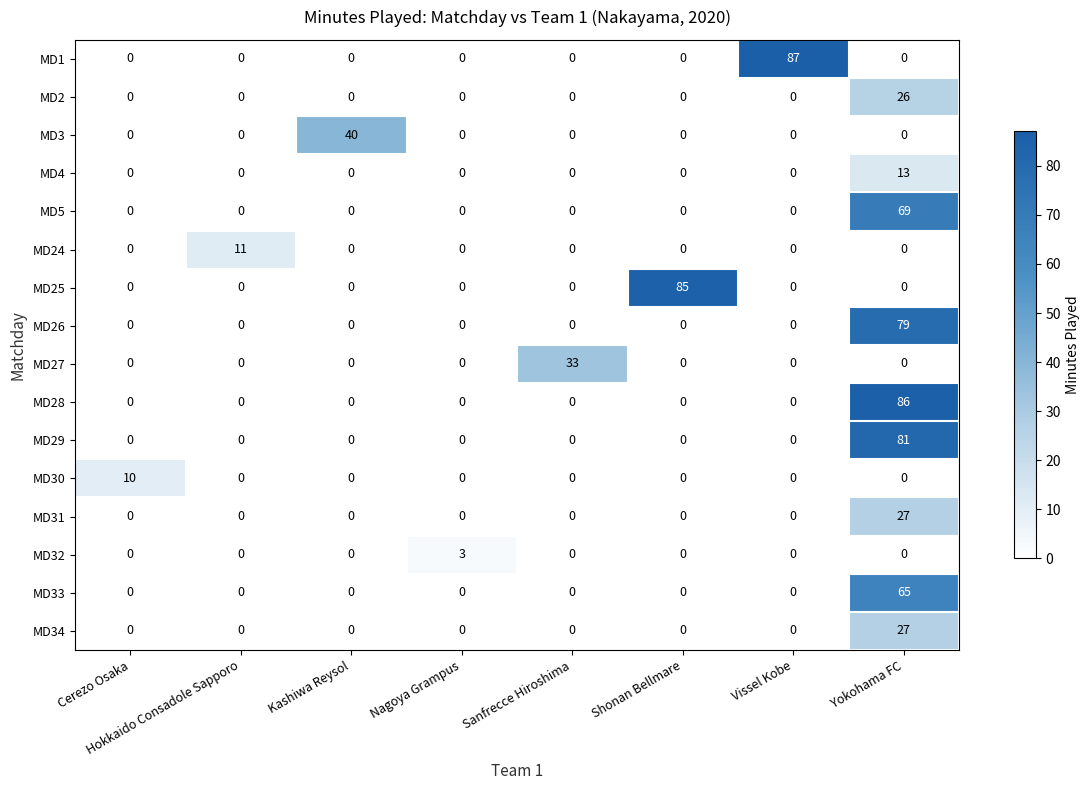

At which category is the sum across all series the highest?

Yokohama FC